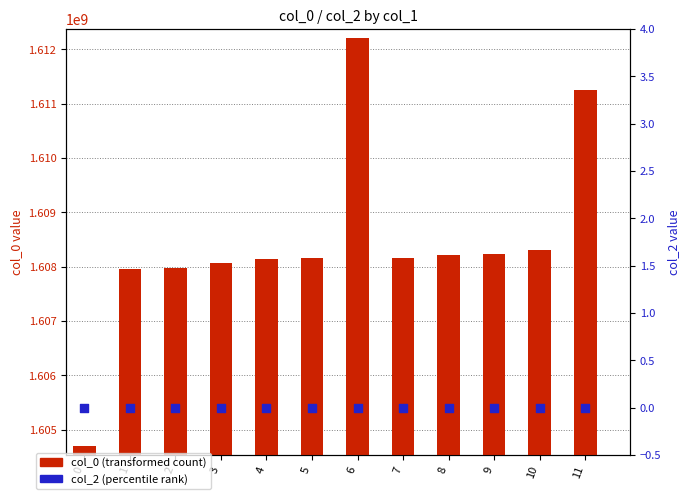

Which series has the widest spread of Y values?

col_0 (transformed count)